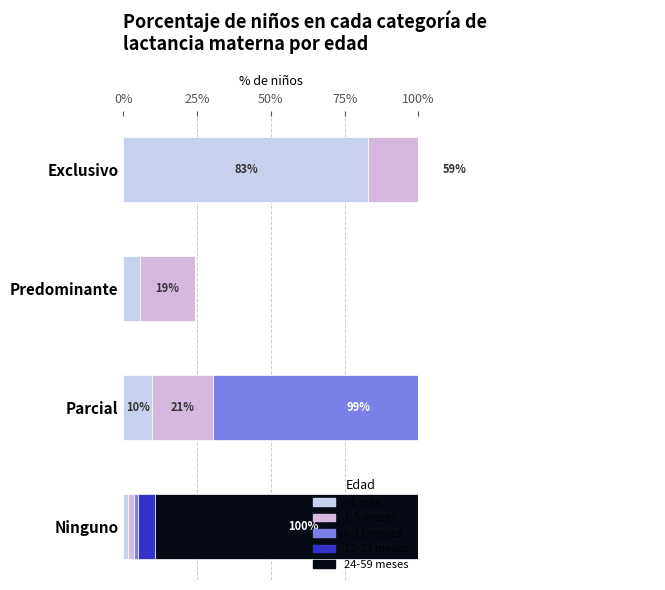

What is the sum of all 24-59 meses values?

1.0